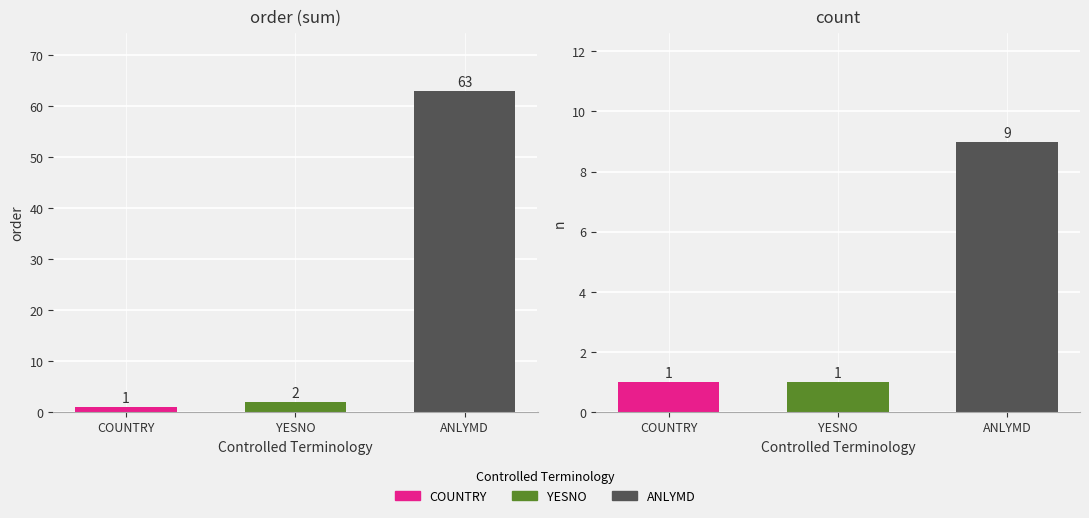

The value of order sum at ANLYMD is 63. True or false?

True